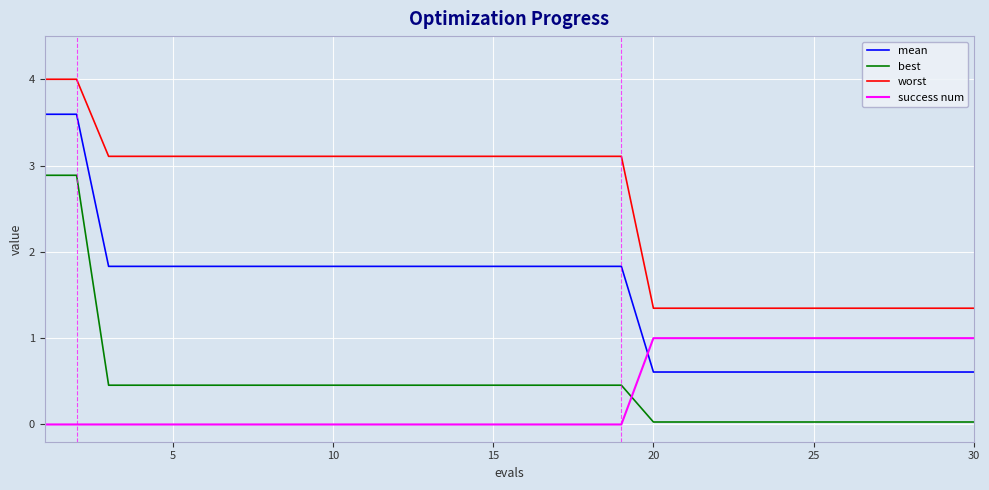

What is the greatest value displayed?

4.0